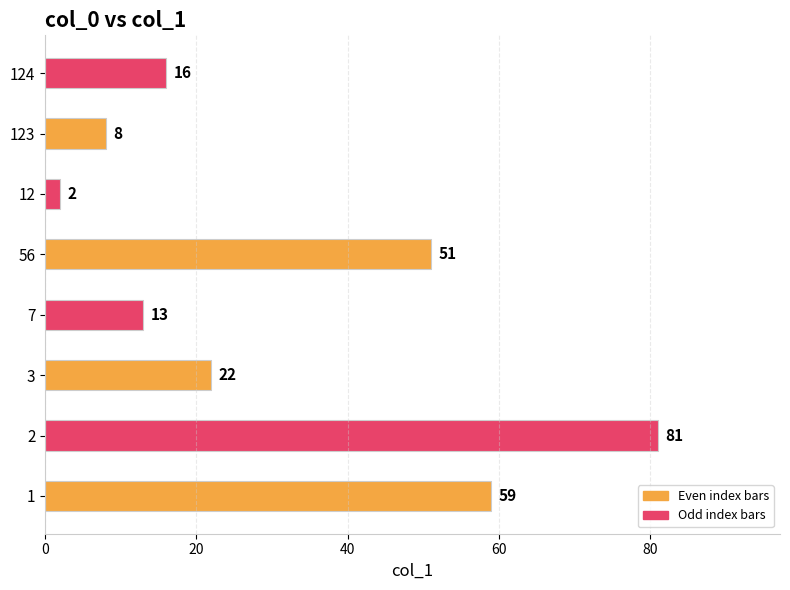

What is the average value?

32